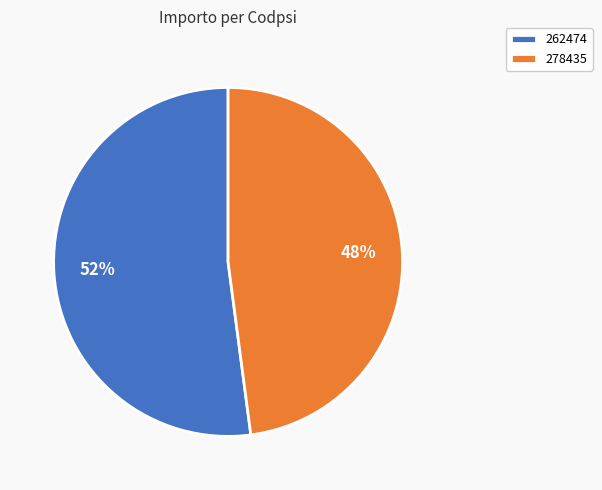

True or false: 278435 accounts for 48% of the total.

True